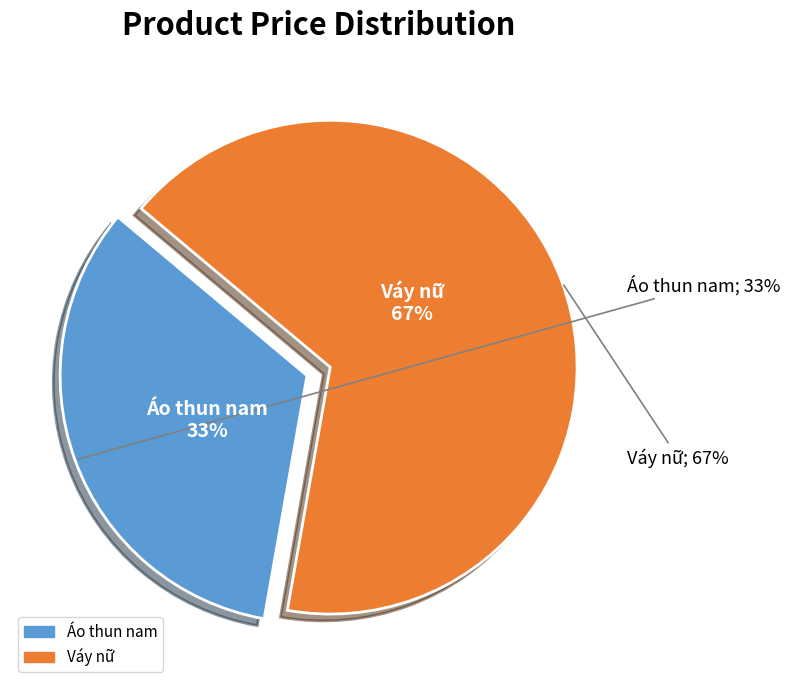

Combined, what portion of the pie is Áo thun nam and Váy nữ?

100.0%